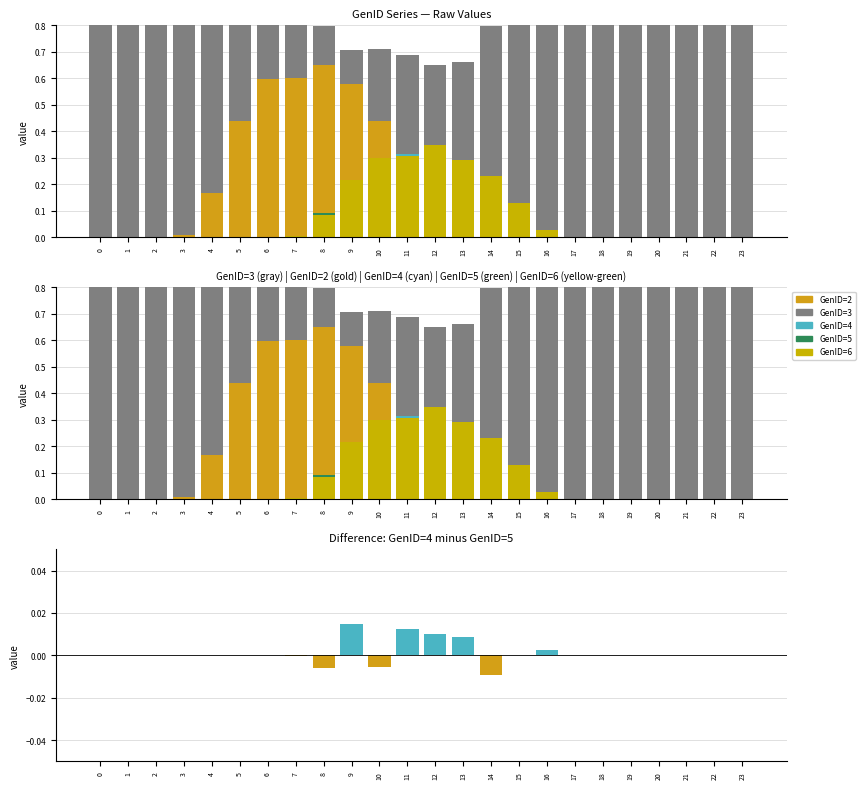

The value of GenID=2 at 6 is 0.1. True or false?

False